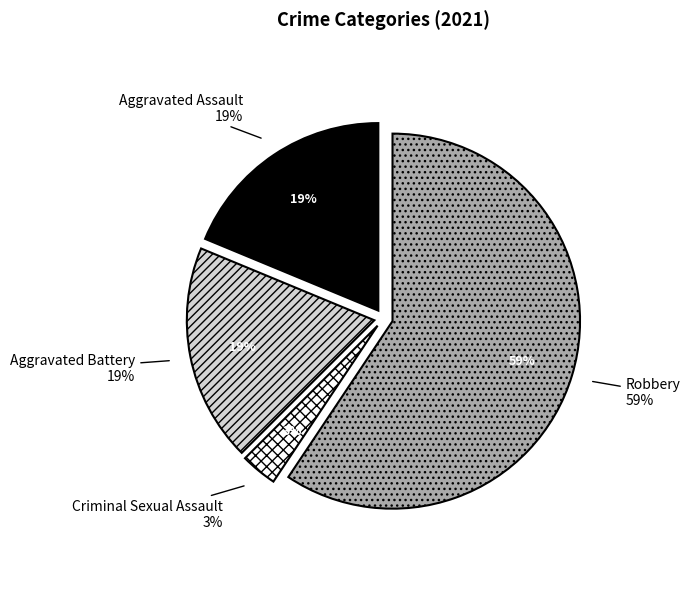

Is Criminal Sexual Assault the majority of the pie?

No